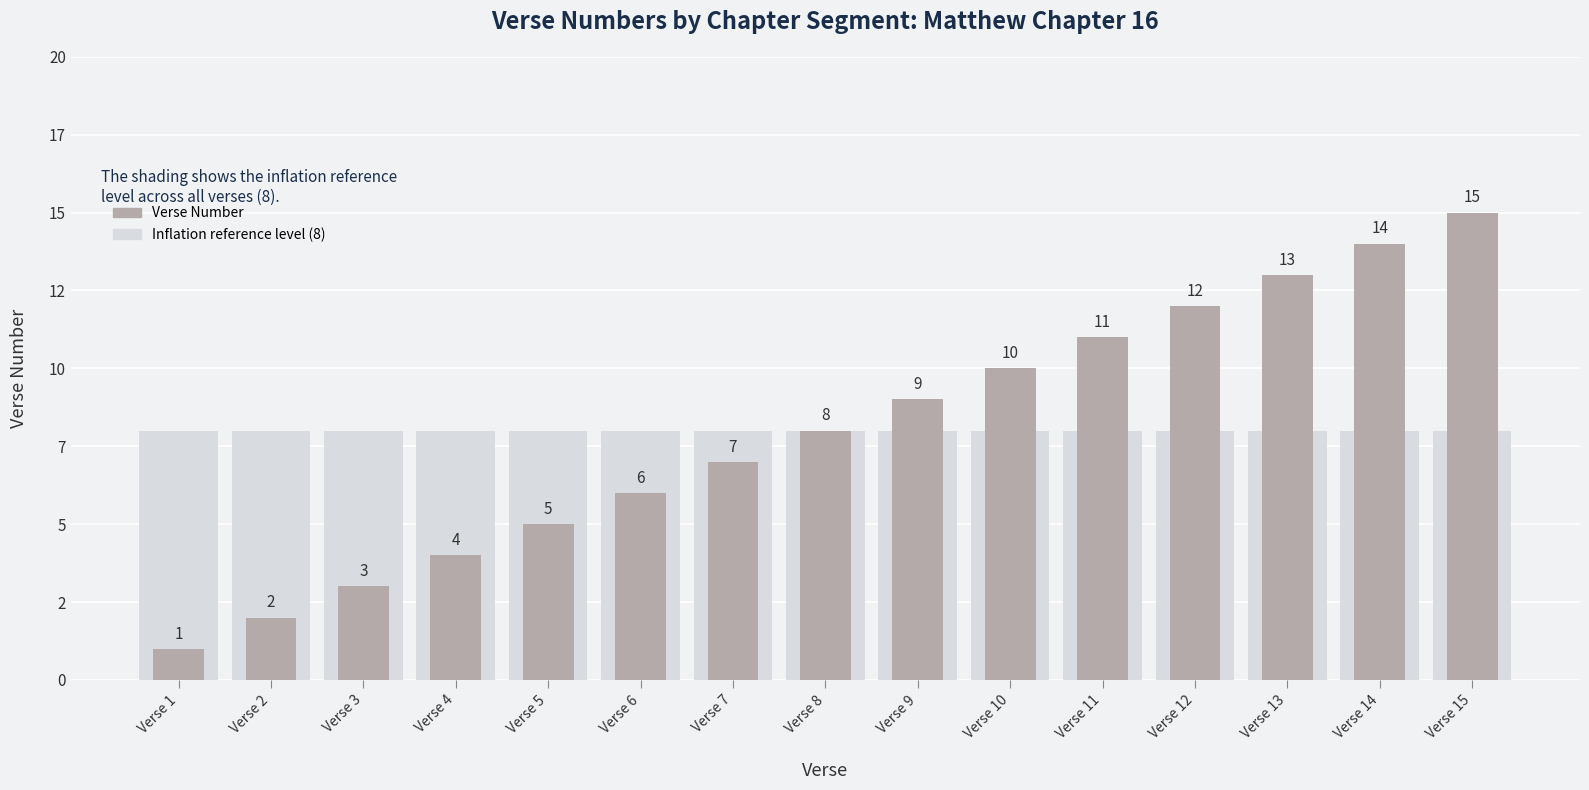

Reading left to right, list all the values displayed in this chart.

Verse 1=1	Verse 2=2	Verse 3=3	Verse 4=4	Verse 5=5	Verse 6=6	Verse 7=7	Verse 8=8	Verse 9=9	Verse 10=10	Verse 11=11	Verse 12=12	Verse 13=13	Verse 14=14	Verse 15=15